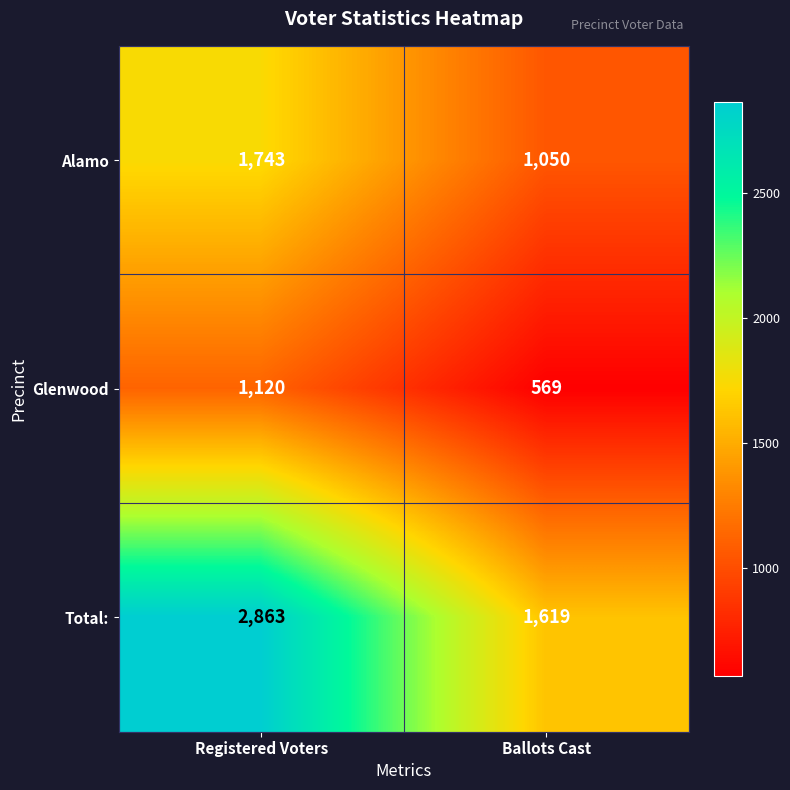

Which label corresponds to the largest value in the chart?

Registered Voters